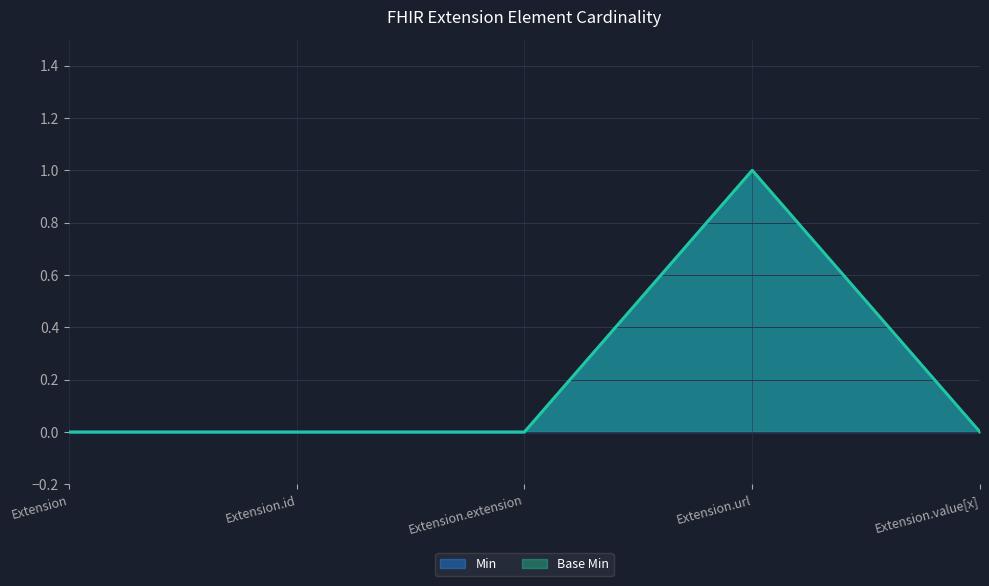

What is the label of the 5th point from the right?

Extension